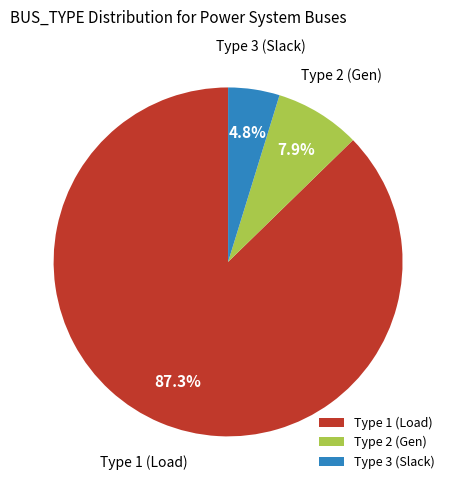

Does Type 2 (Gen) represent more than half of the total?

No